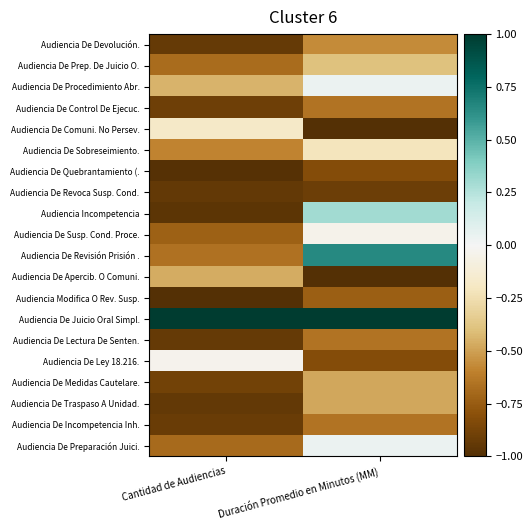

At which category does the chart reach its minimum across all series?

Duración Promedio en Minutos (MM)